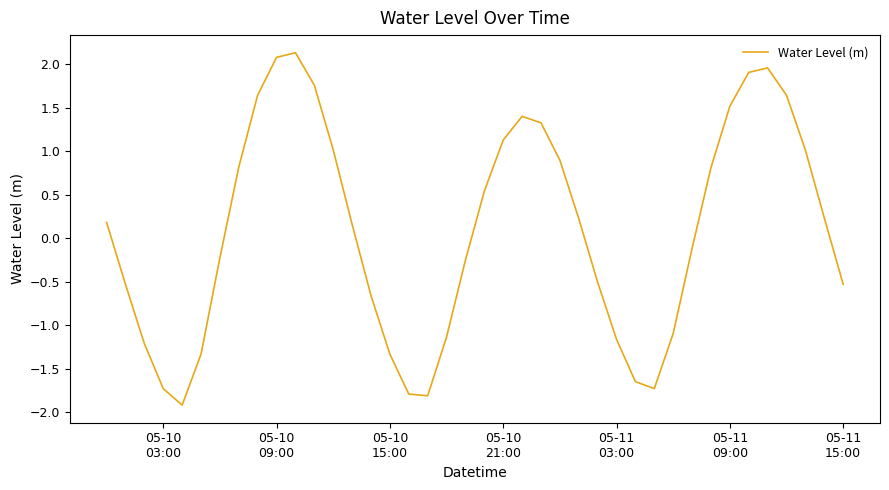

What is the greatest value displayed?

2.1